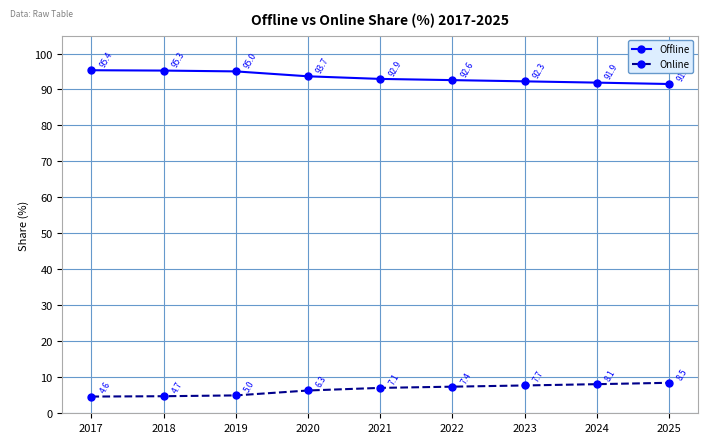

Which category has the lowest value in the Online series?

2017